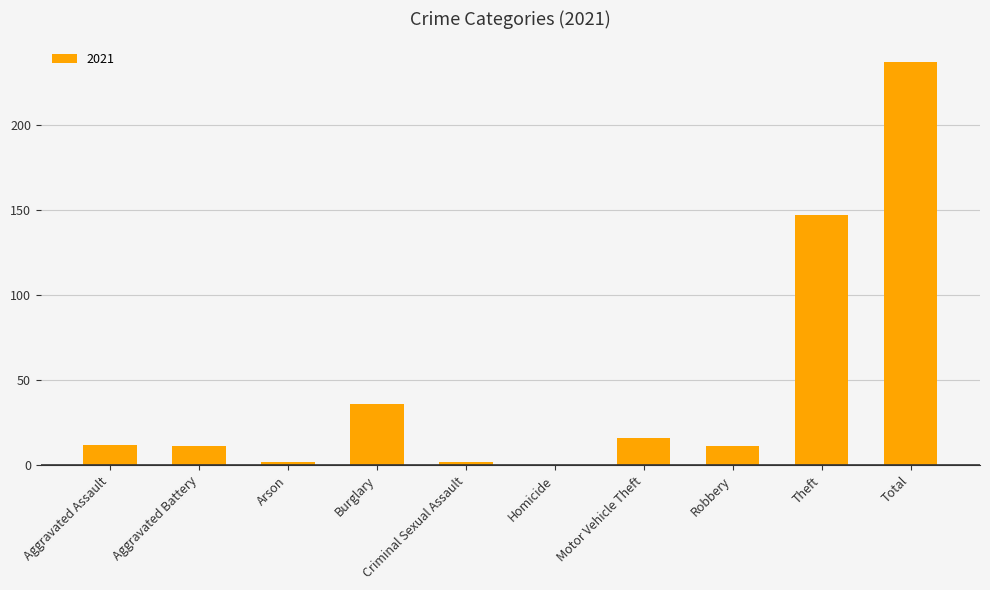

How many categories are shown in the chart?

10